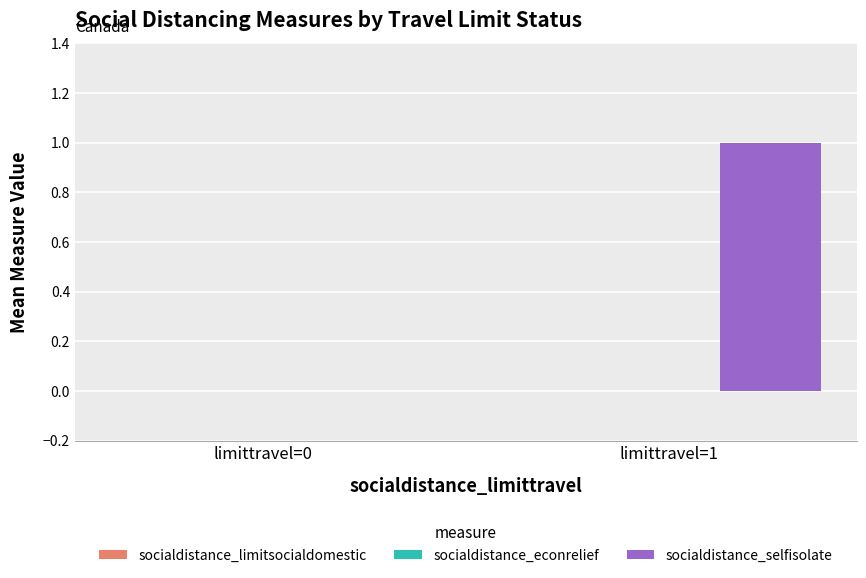

True or false: the data shows 1 at limittravel=1.

True